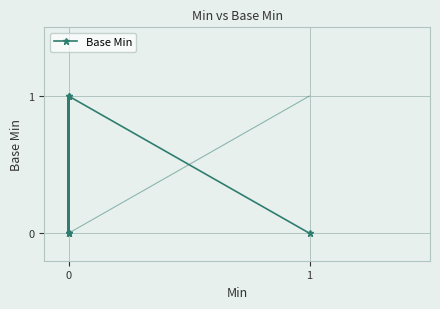

What is the difference between the maximum and minimum values?

1